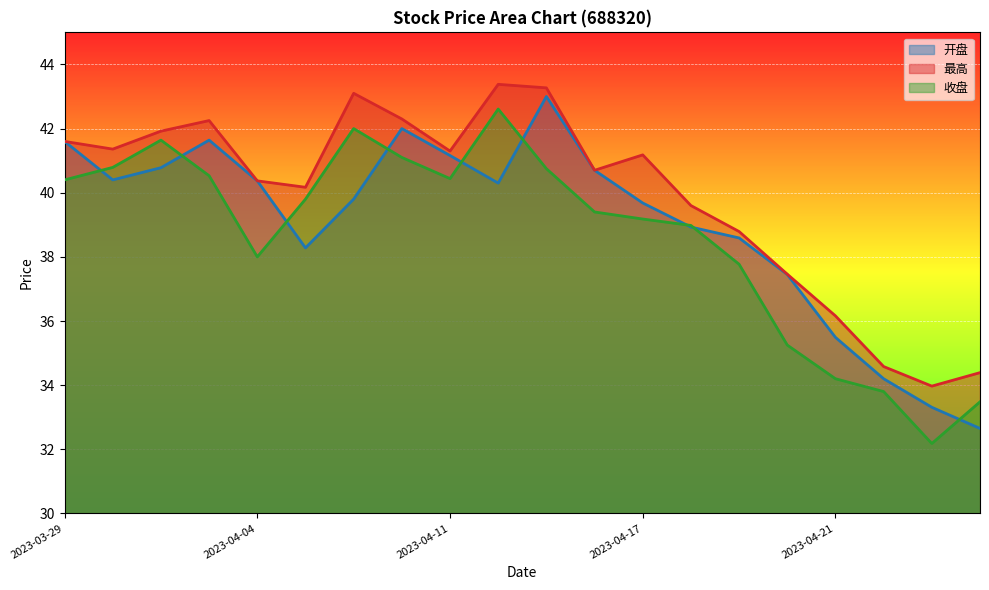

Rank the categories by 最高 value from lowest to highest.

2023-04-25, 2023-04-26, 2023-04-24, 2023-04-21, 2023-04-20, 2023-04-19, 2023-04-18, 2023-04-06, 2023-04-04, 2023-04-14, 2023-04-17, 2023-04-11, 2023-03-30, 2023-03-29, 2023-03-31, 2023-04-03, 2023-04-10, 2023-04-07, 2023-04-13, 2023-04-12